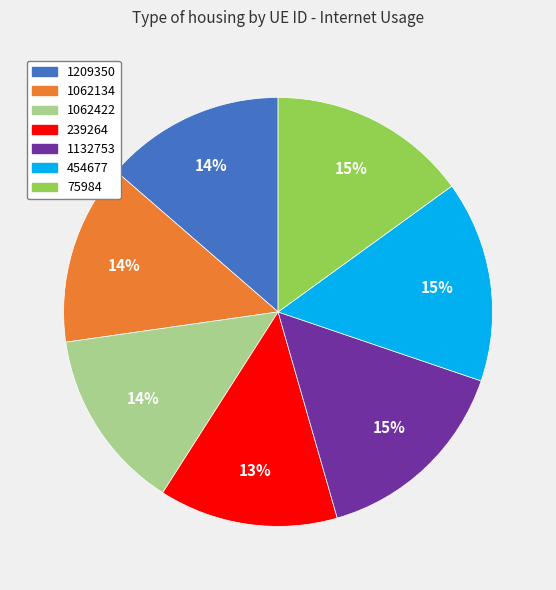

Does 1209350 account for over 50% of the chart?

No